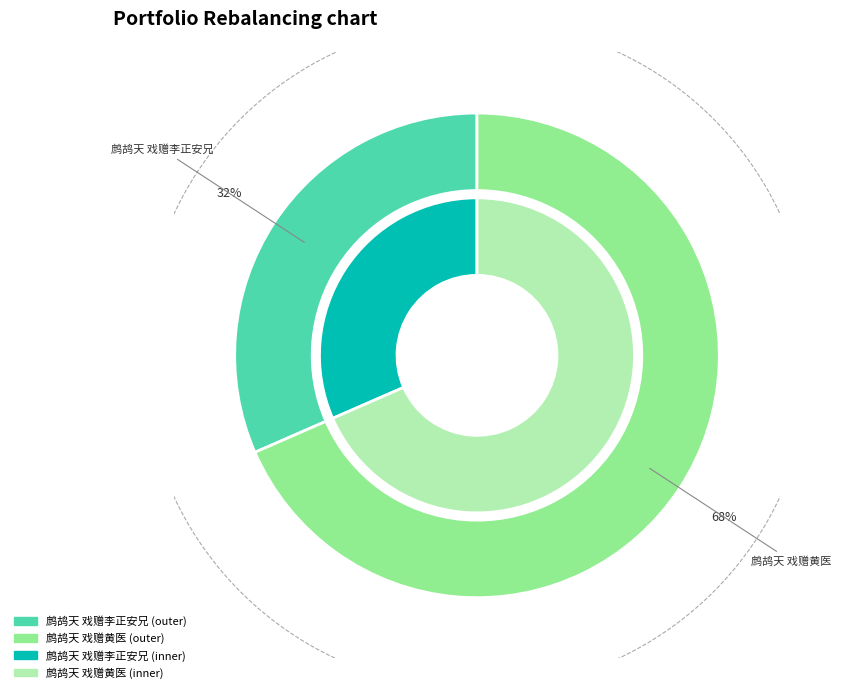

How much of the chart is everything except 鹧鸪天 戏赠黄医?

31.6%